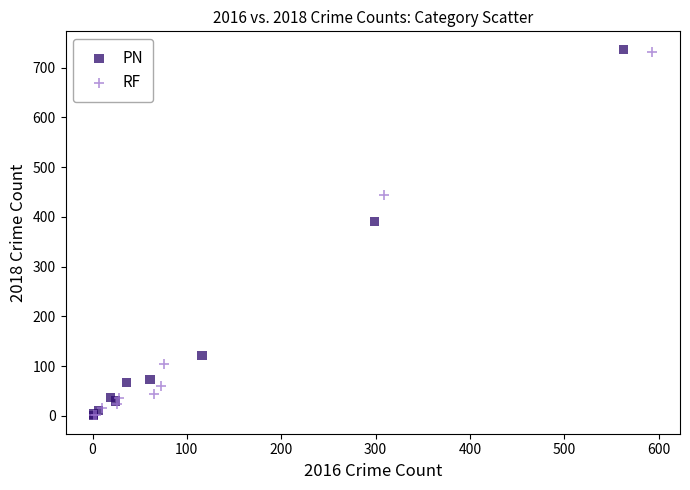

Which series has the widest spread of Y values?

PN